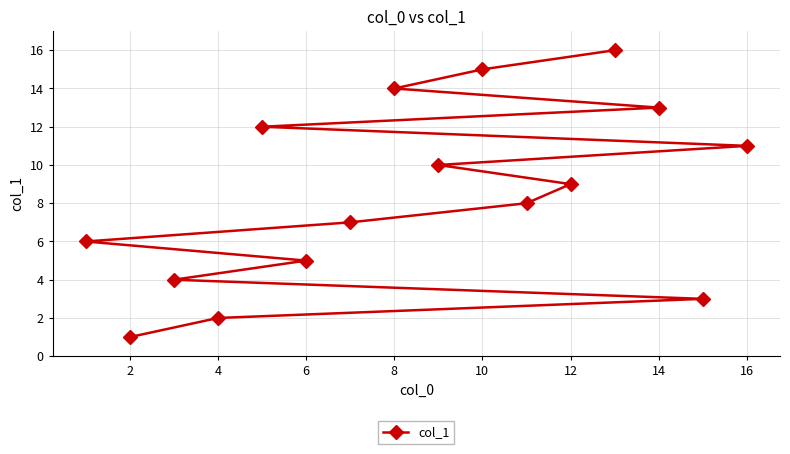

Is this an area chart (filled region under the line)?

No